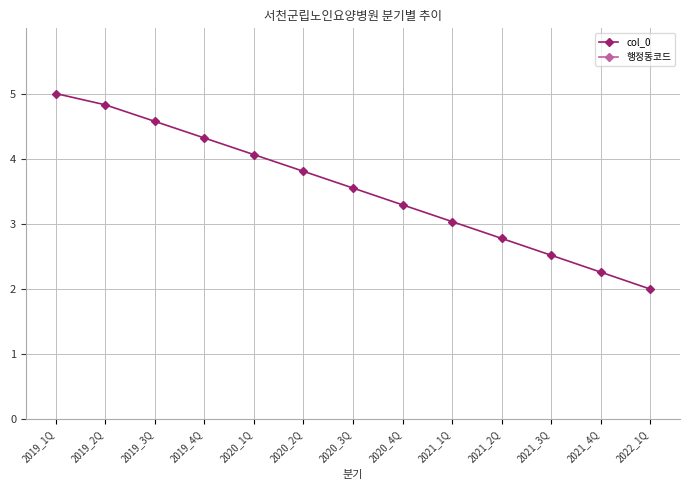

What are all the series names shown in the legend?

col_0, 행정동코드